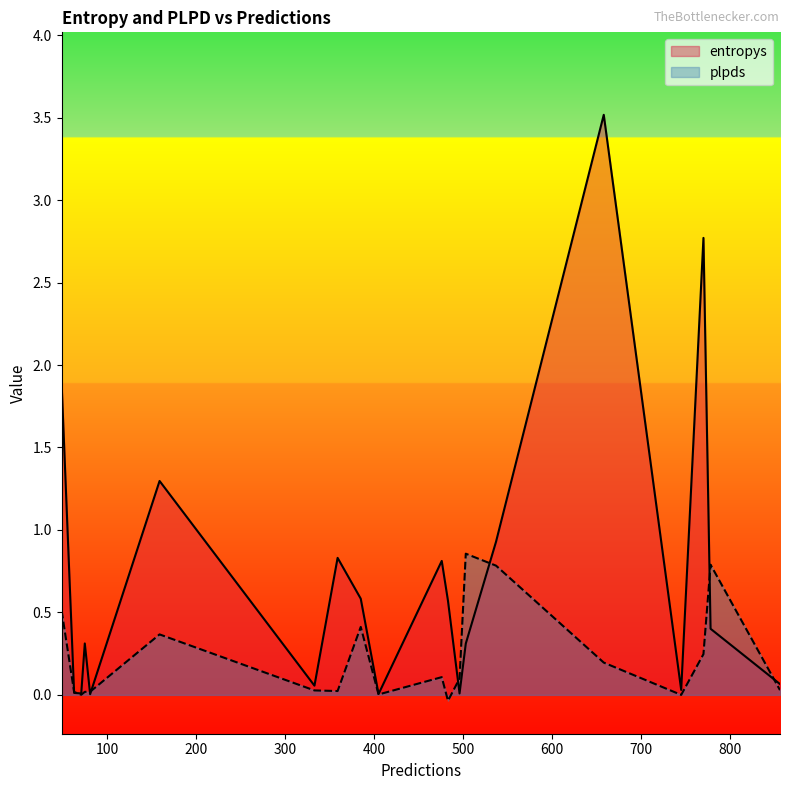

At which category does the chart reach its peak across all series?

658